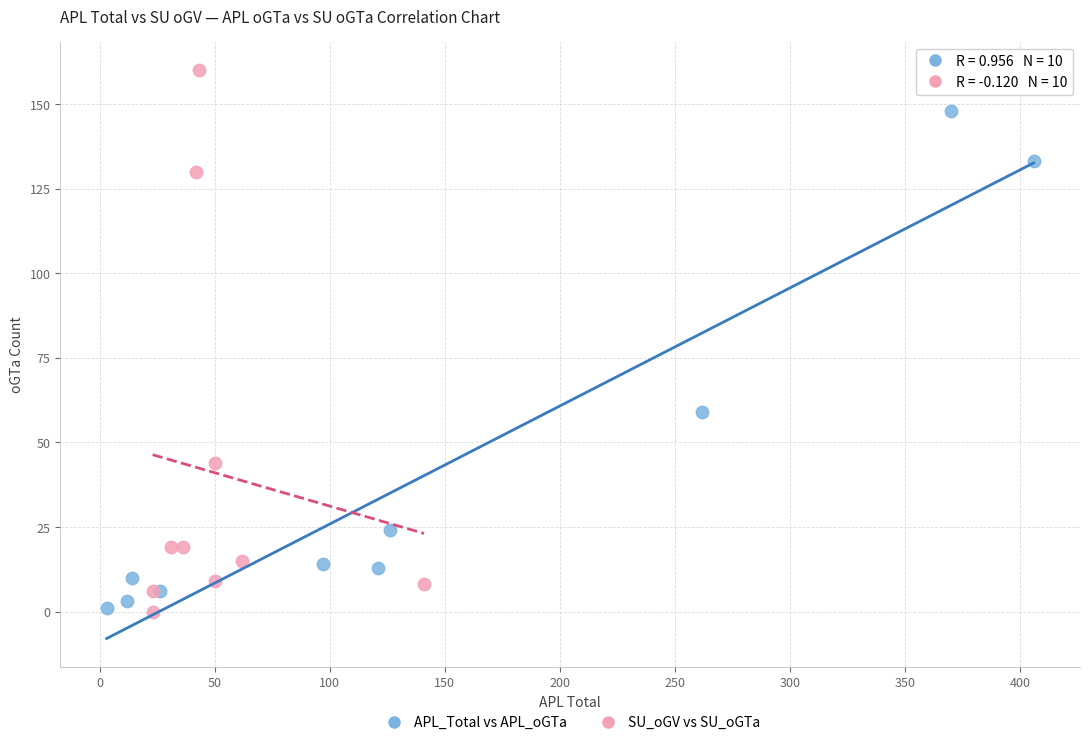

Which series reaches the maximum Y coordinate?

SU_oGV vs SU_oGTa